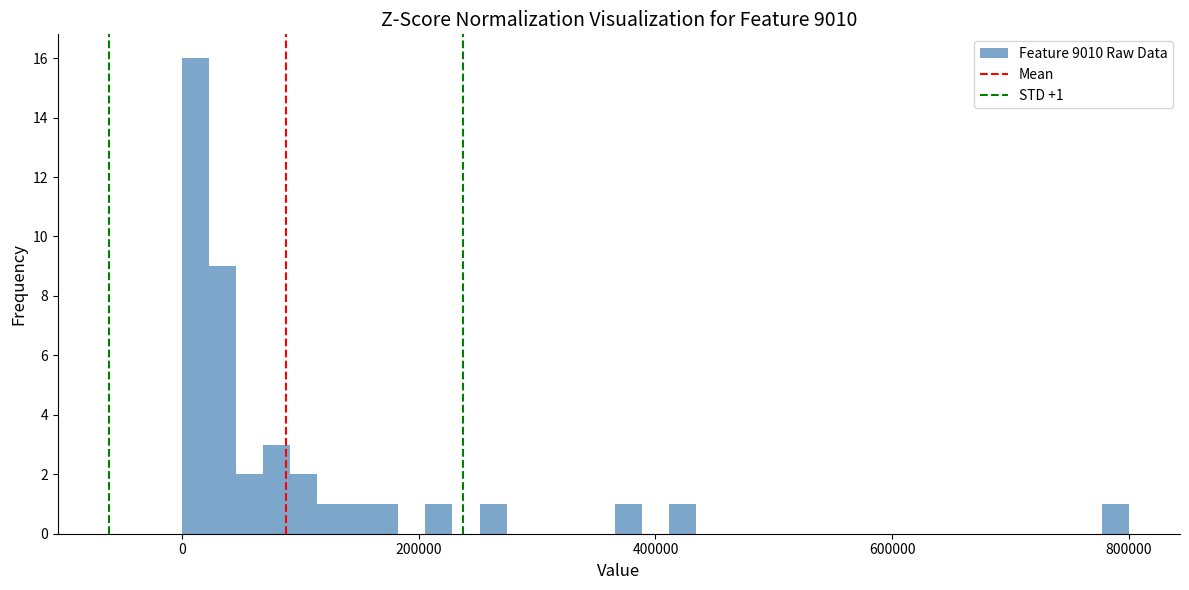

Around what value on the x-axis is the tallest bar? Give the approximate position of its centre, as read against the axis.

20000